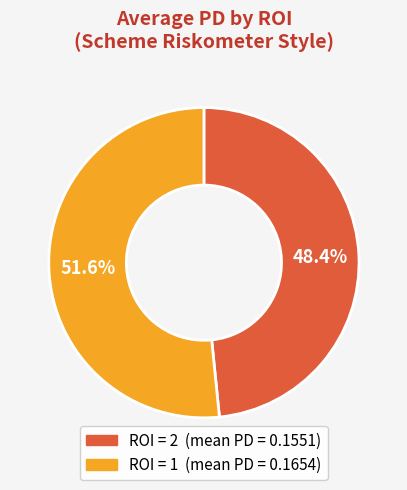

Is there a majority slice in this chart?

Yes